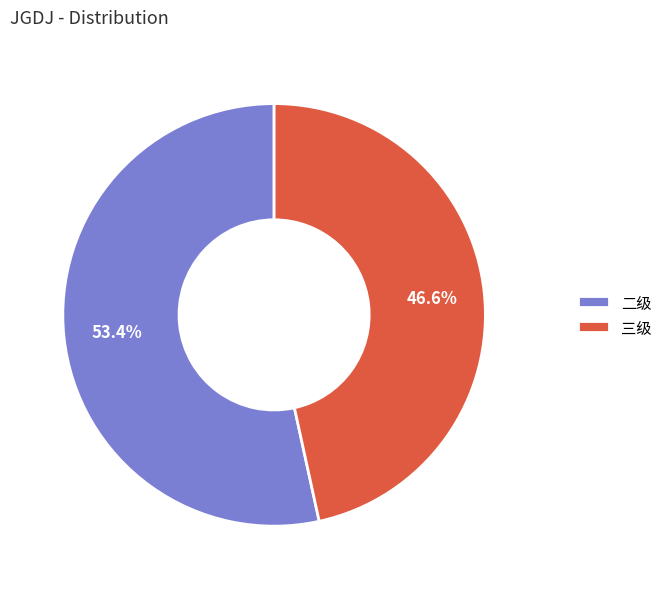

Which has a higher value, 三级 or 二级?

二级